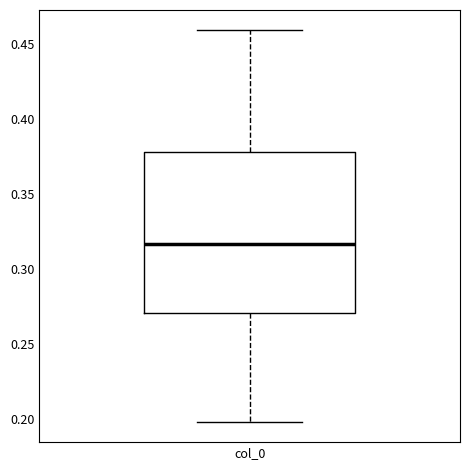

Read this box plot against the y-axis: the position of the median line, the range covered by the box, and the ends of both whiskers. The values are not printed on the chart, so give them approximately, as read against the axis.

median 0.315, box 0.270 to 0.380, whiskers 0.200 to 0.460